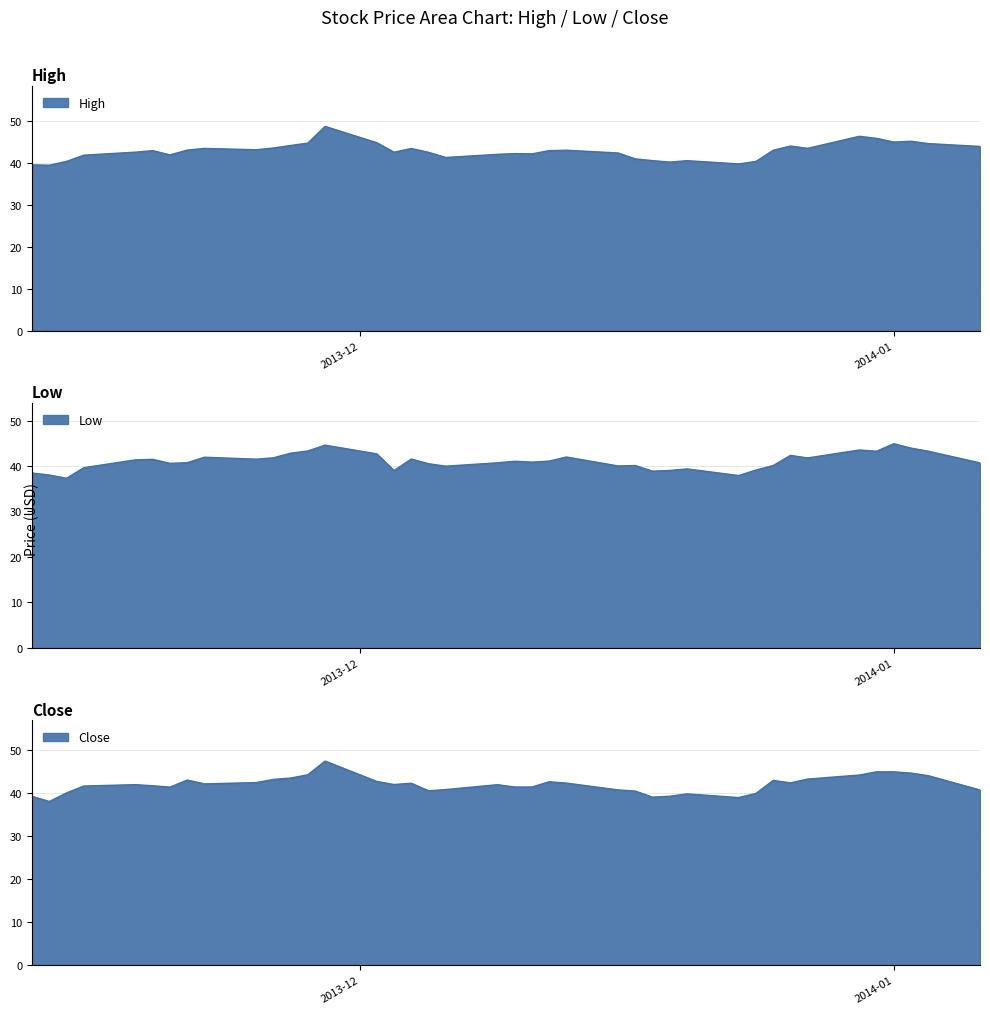

True or false: Low and Close intersect in this chart.

False